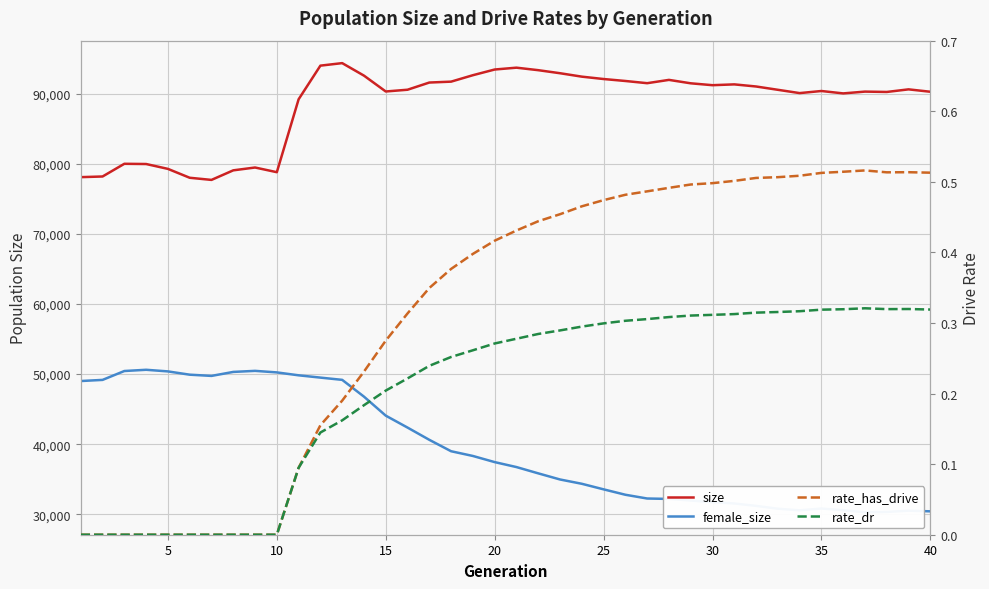

At how many categories does at least one series exceed 48648?

40